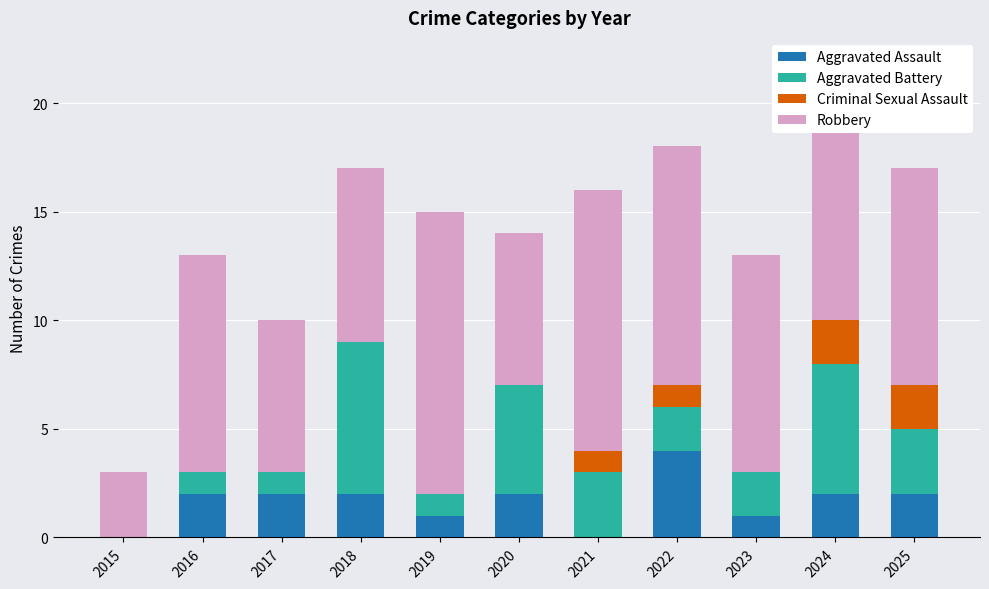

Does the chart contain stacked bars?

Yes